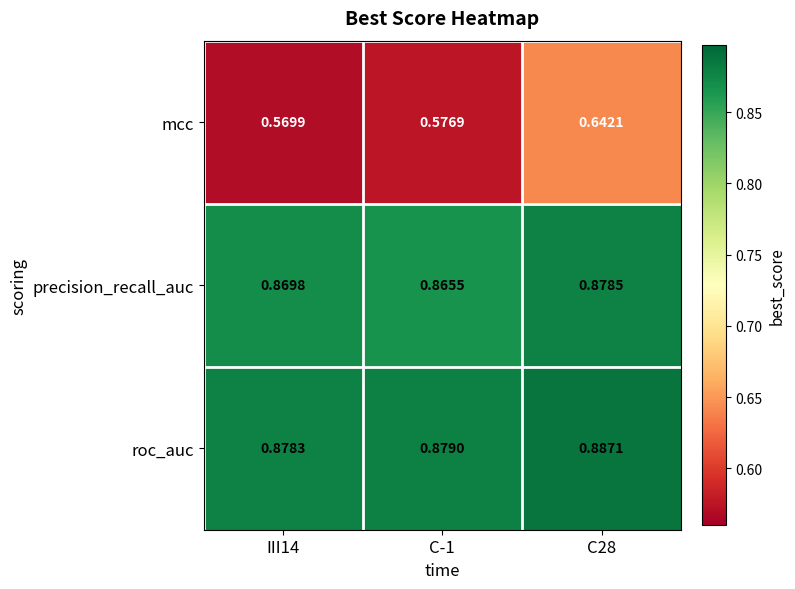

Which series has the largest total across all categories?

roc_auc